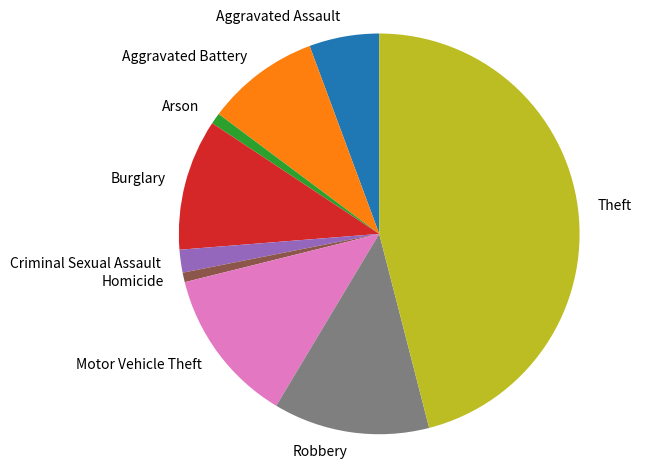

Between Theft and Homicide, which is larger?

Theft